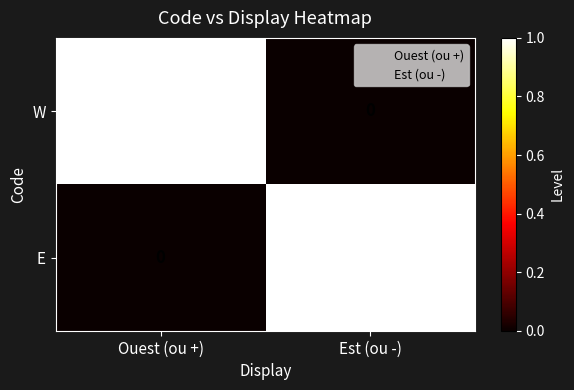

Reading right to left, transcribe all the data shown in this chart.

W: 0	1
E: 1	0